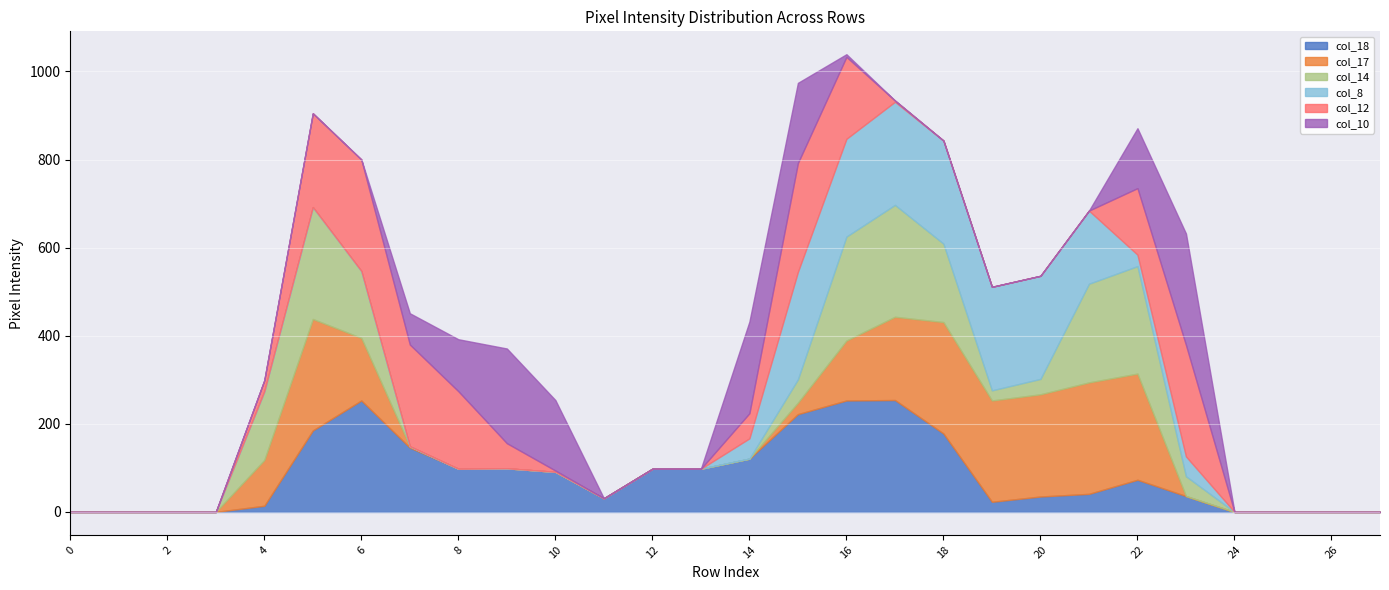

The value of col_18 at 16 is 253. True or false?

True